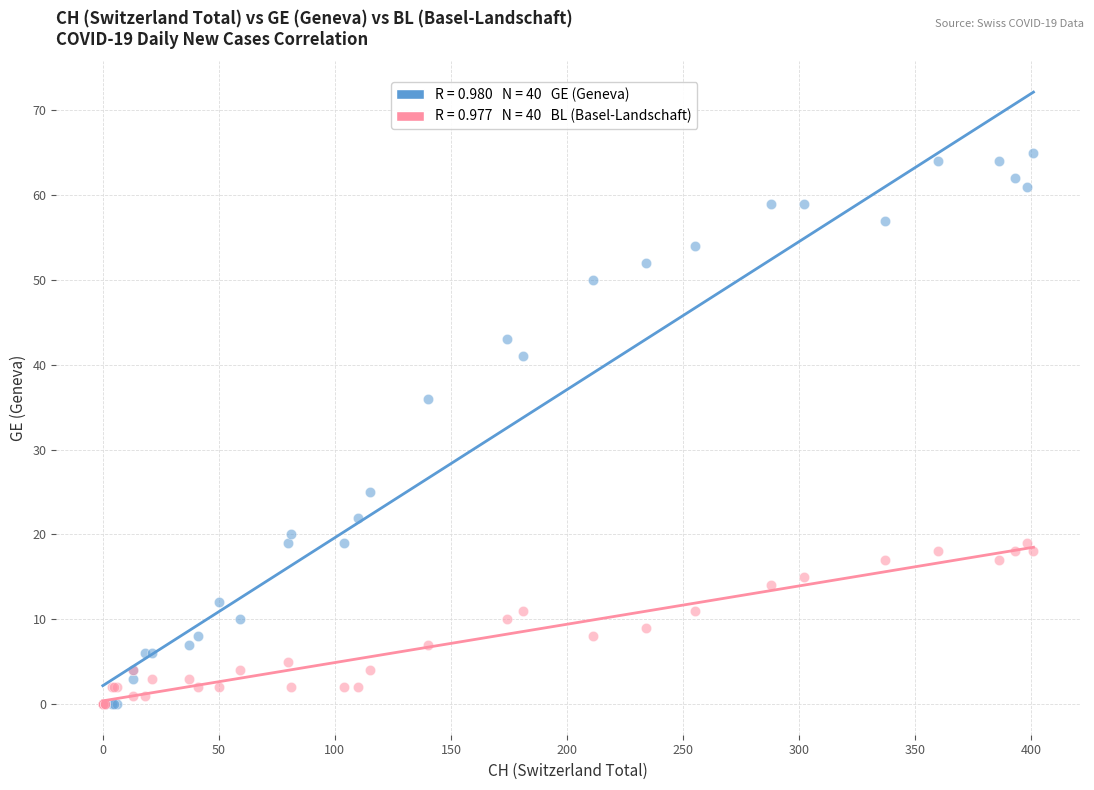

Across all series, what Y value is closest to 32?

36